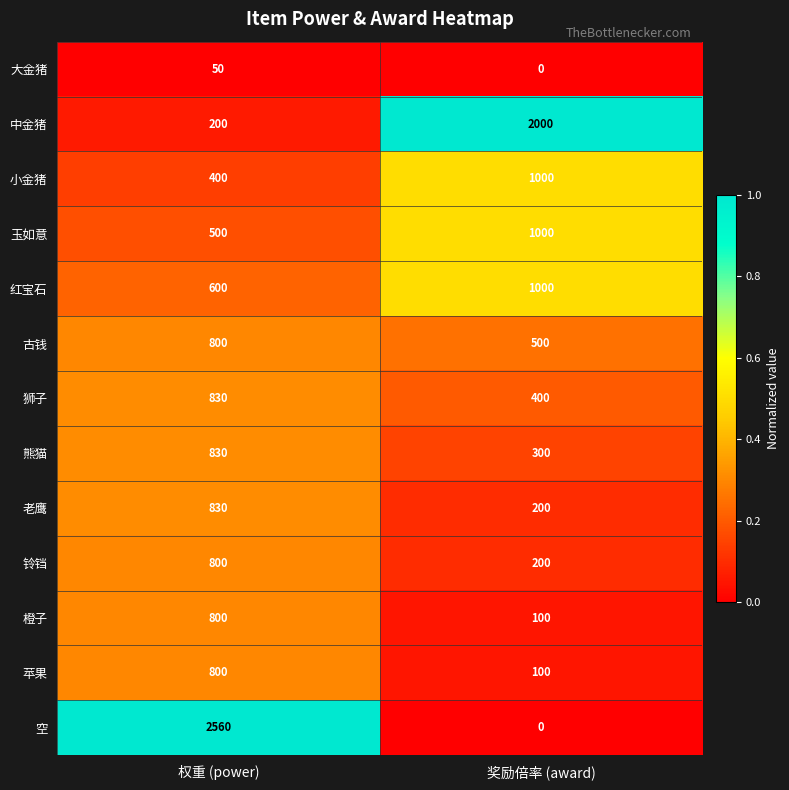

What is the total value across all series at 权重 (power)?

10000